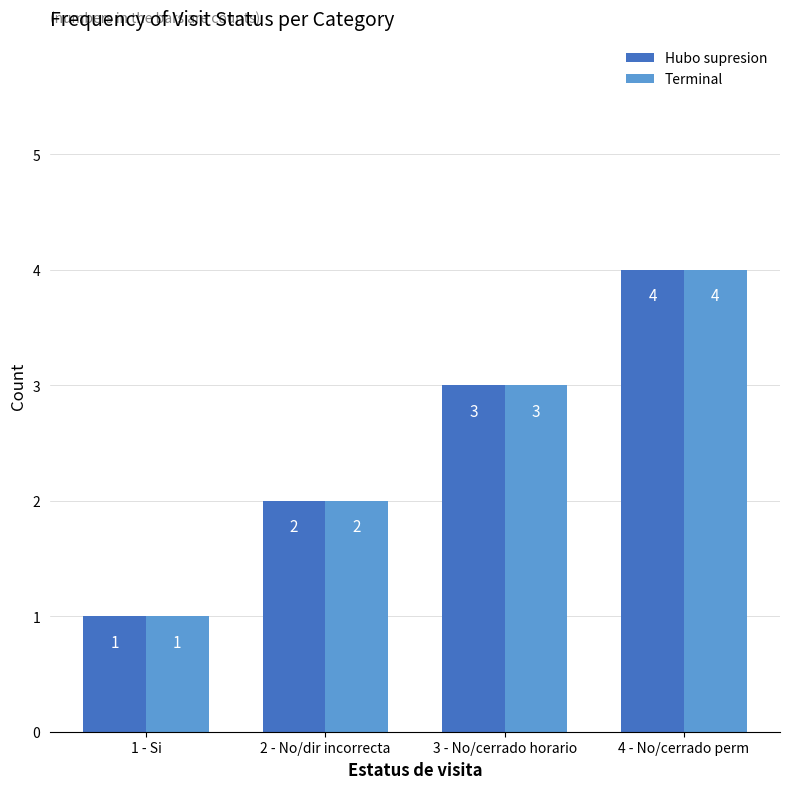

The Terminal series shows 3 at 2 - No/dir incorrecta. True or false?

False